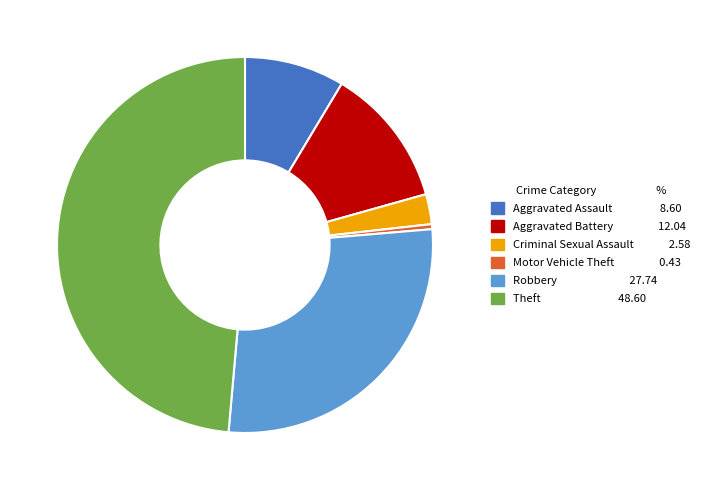

Does any single category account for the majority?

No